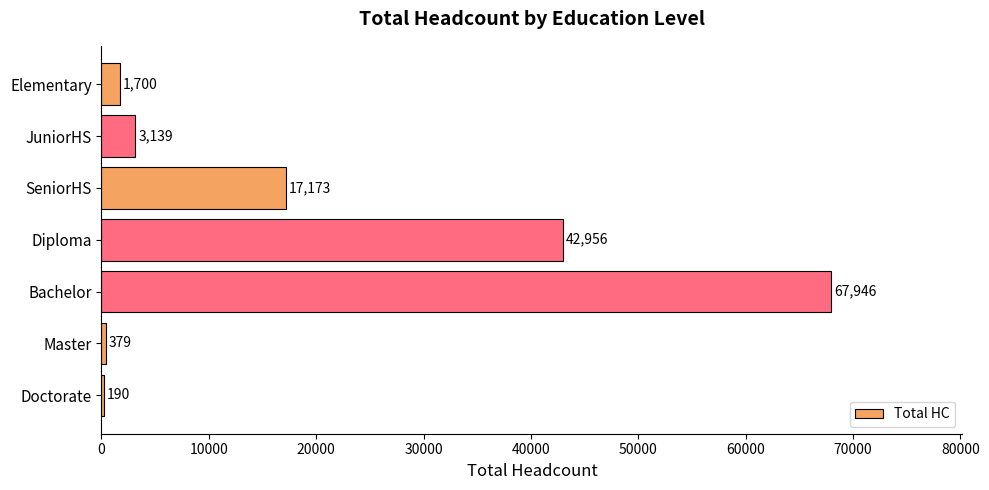

At which category does the chart reach its peak across all series?

Bachelor